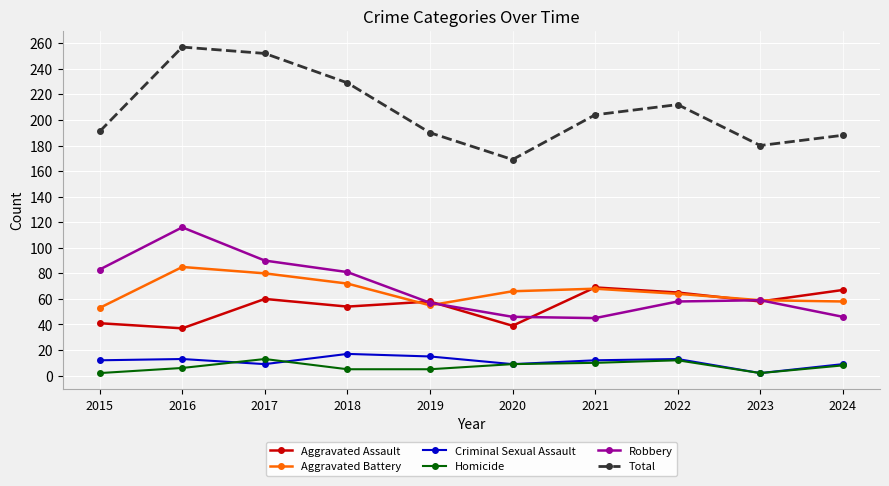

What value does the Aggravated Battery series have at 2020, to the nearest 5?

65